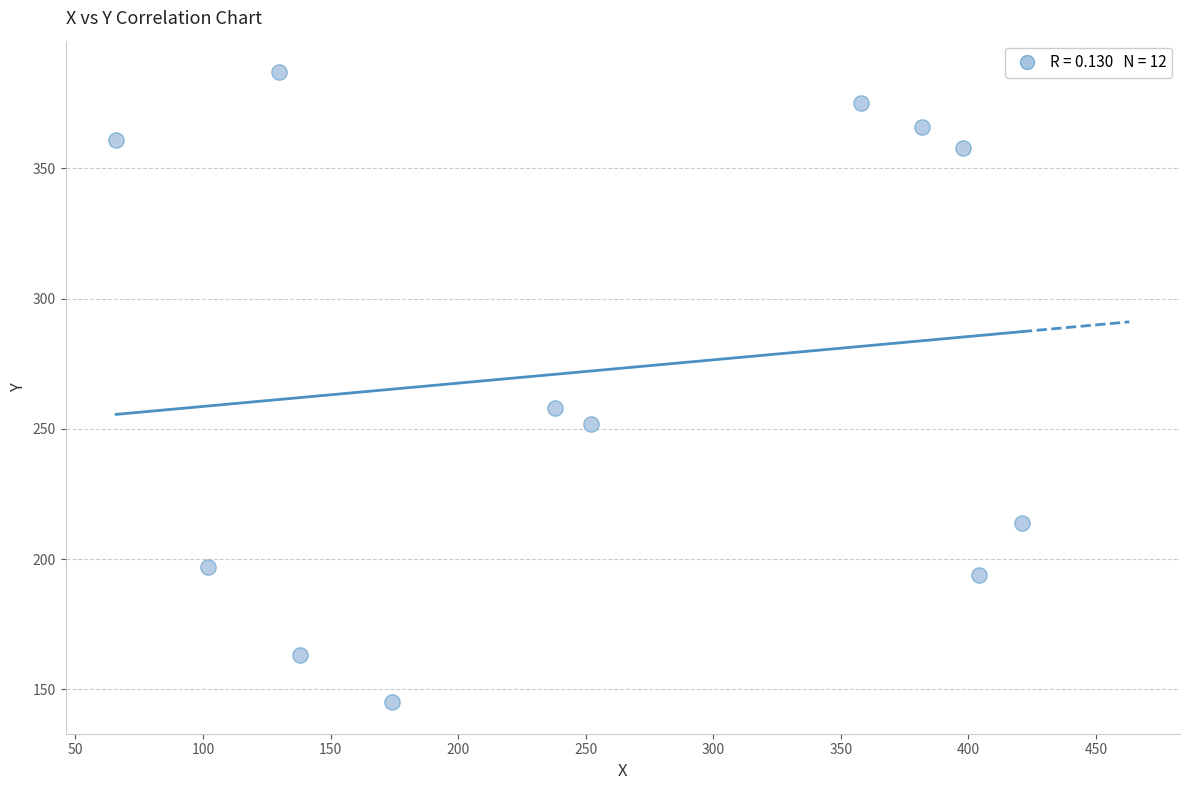

What Y value in the scatter plot is closest to 266?

258